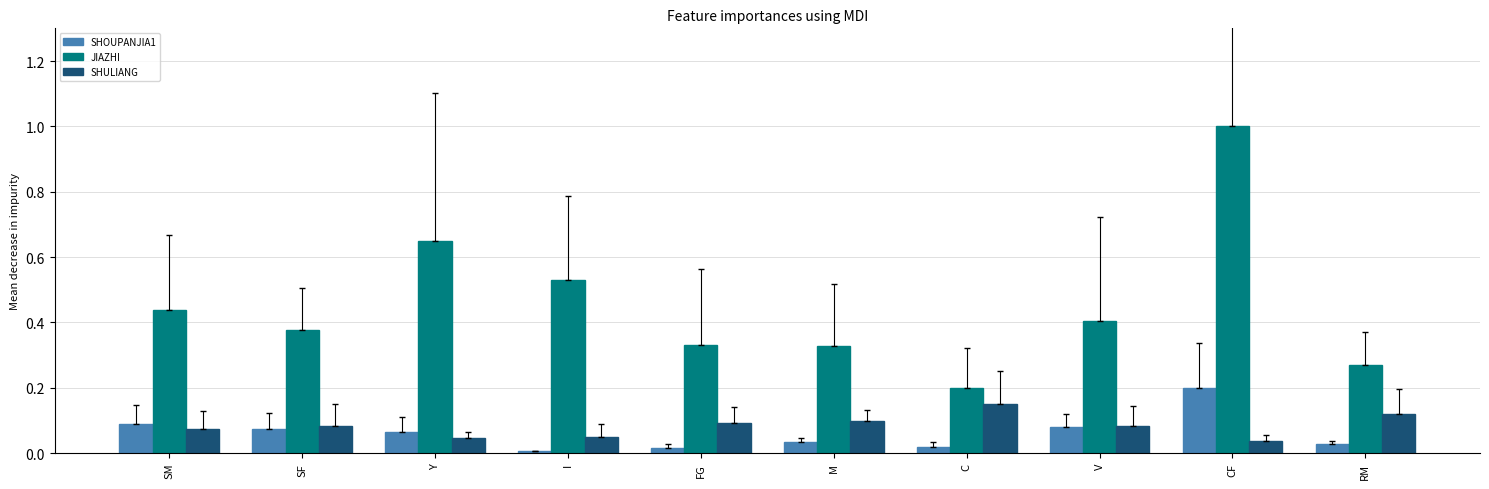

Is it true that SHULIANG equals 0.1 at C?

True